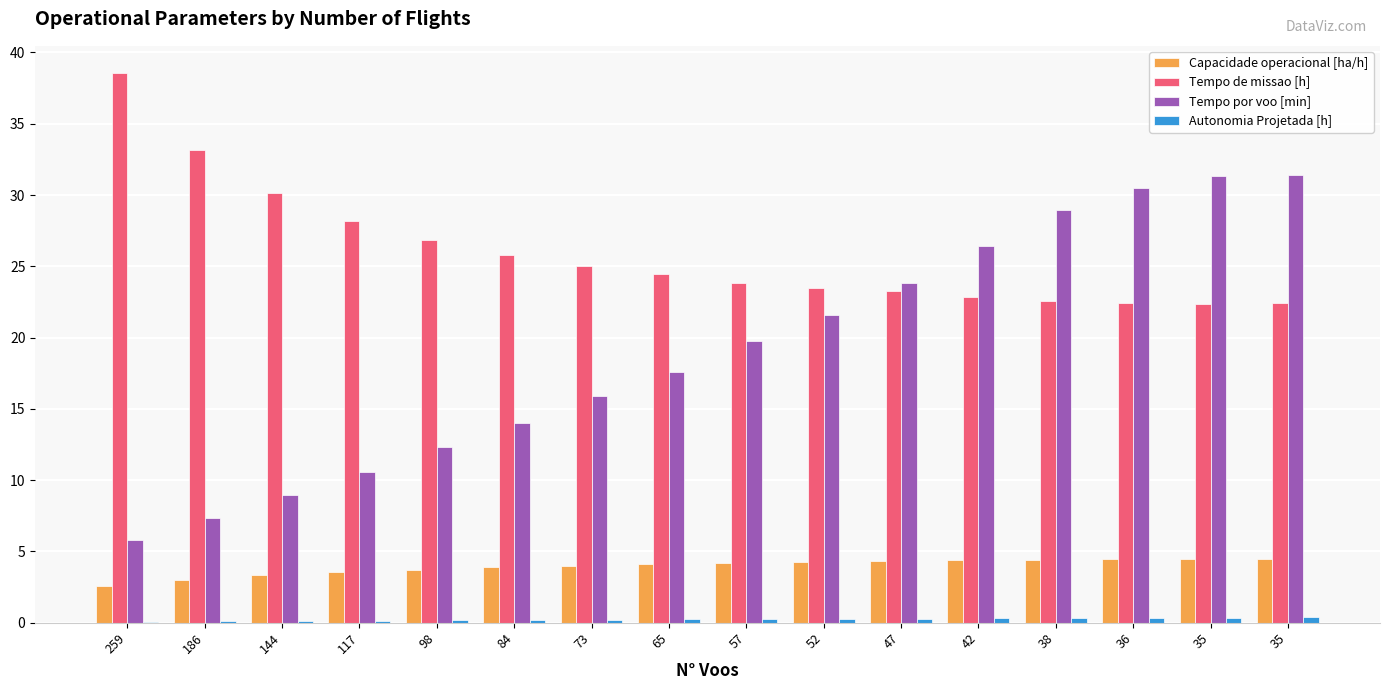

True or false: Tempo de missao [h] has a value of 22.4 at 35.

True